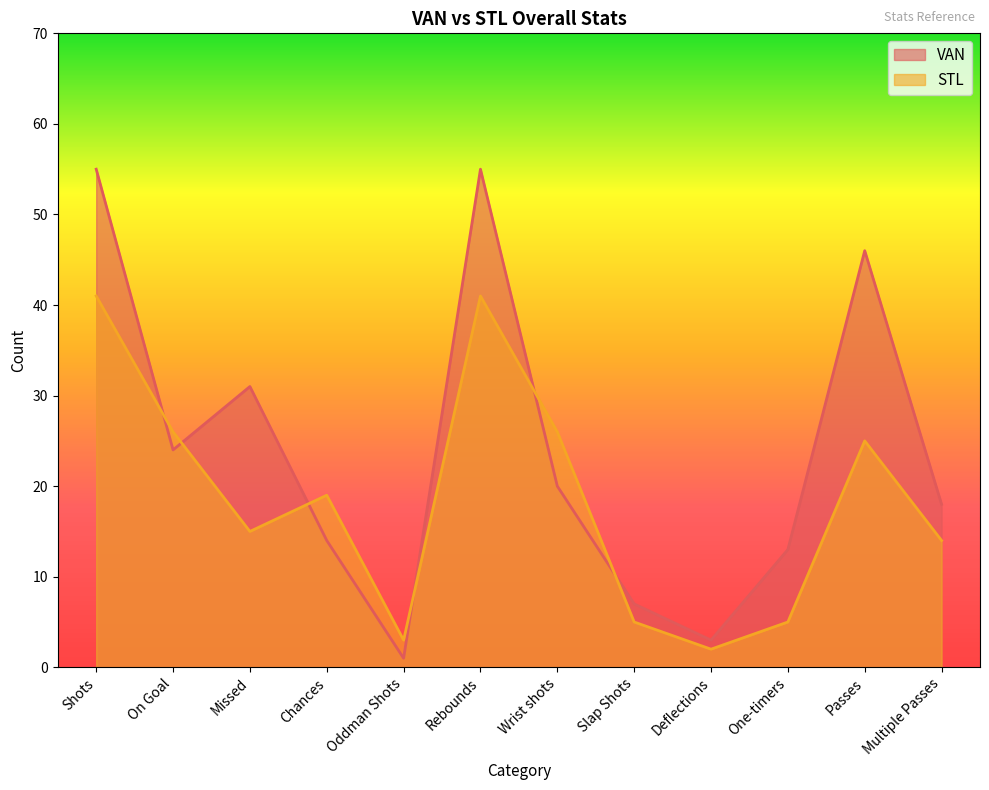

Reading left to right, extract all data points from this chart.

VAN: Shots=55	On Goal=24	Missed=31	Chances=14	Oddman Shots=1	Rebounds=55	Wrist shots=20	Slap Shots=7	Deflections=3	One-timers=13	Passes=46	Multiple Passes=18
STL: Shots=41	On Goal=26	Missed=15	Chances=19	Oddman Shots=3	Rebounds=41	Wrist shots=26	Slap Shots=5	Deflections=2	One-timers=5	Passes=25	Multiple Passes=14